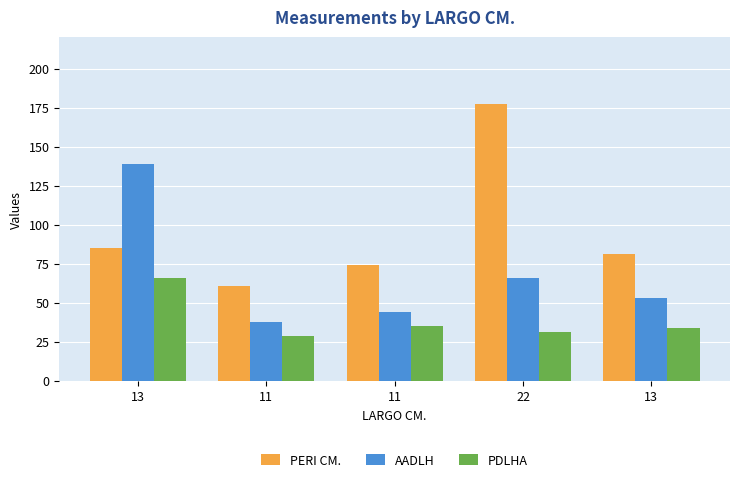

What are all the series names shown in the legend?

PERI CM., AADLH, PDLHA